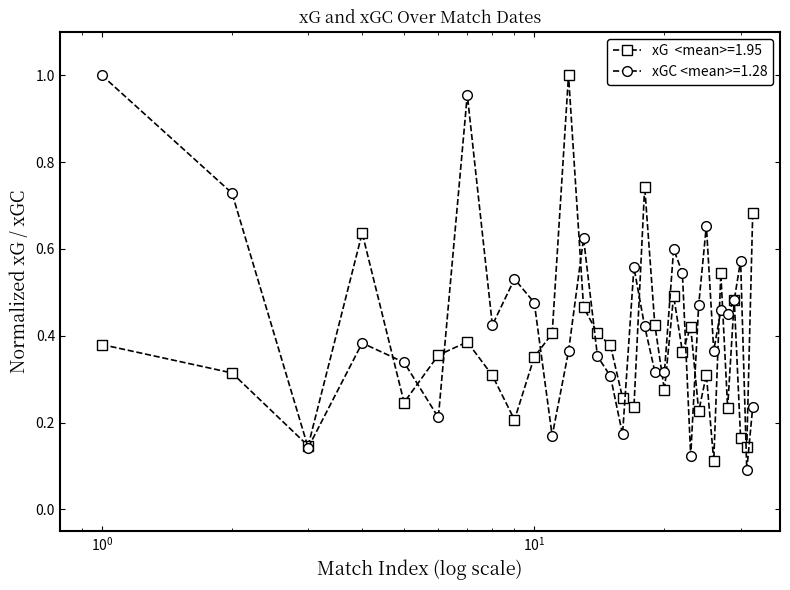

Reading left to right, list all the values displayed in this chart.

xG  <mean>=1.95: 0.4	0.3	0.1	0.6	0.2	0.4	0.4	0.3	0.2	0.4	0.4	1.0	0.5	0.4	0.4	0.3	0.2	0.7	0.4	0.3	0.5	0.4	0.4	0.2	0.3	0.1	0.5	0.2	0.5	0.2	0.1	0.7
xGC <mean>=1.28: 1.0	0.7	0.1	0.4	0.3	0.2	1.0	0.4	0.5	0.5	0.2	0.4	0.6	0.4	0.3	0.2	0.6	0.4	0.3	0.3	0.6	0.5	0.1	0.5	0.7	0.4	0.5	0.4	0.5	0.6	0.1	0.2